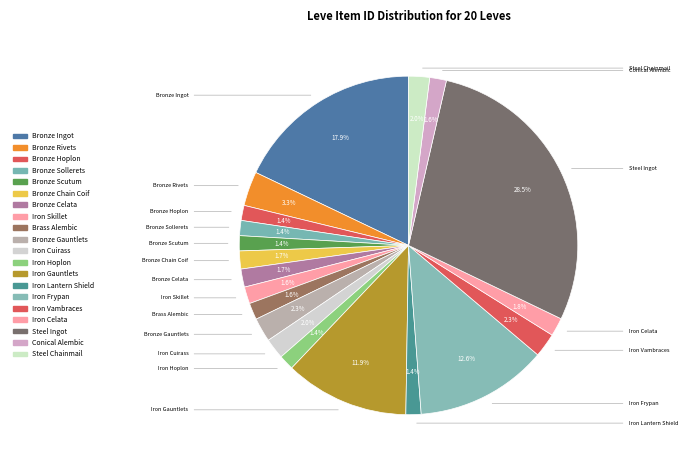

What percentage is the Iron Gauntlets slice, to the nearest percent?

12%